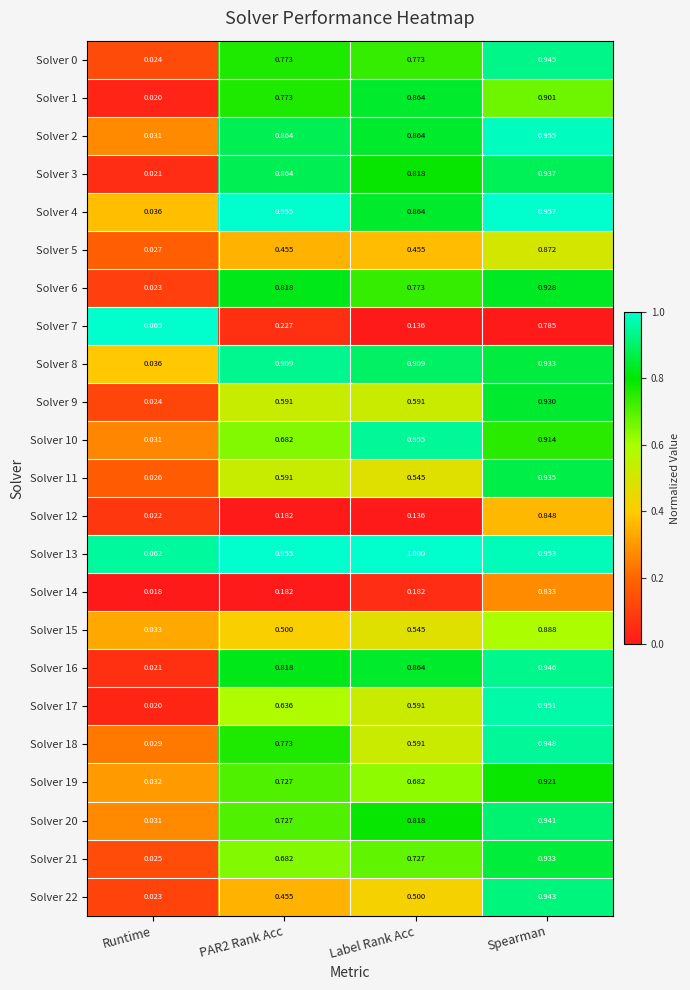

Where is Solver 22 nearest to the value 0?

Runtime